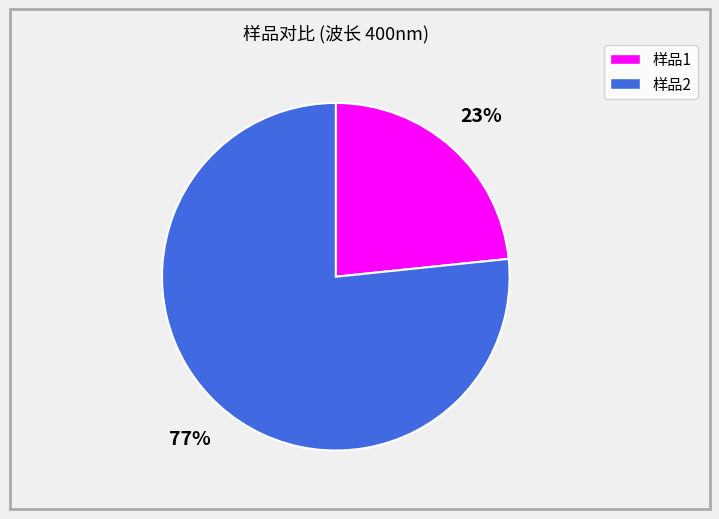

Is the sum of 样品2 and 样品1 greater than half?

Yes